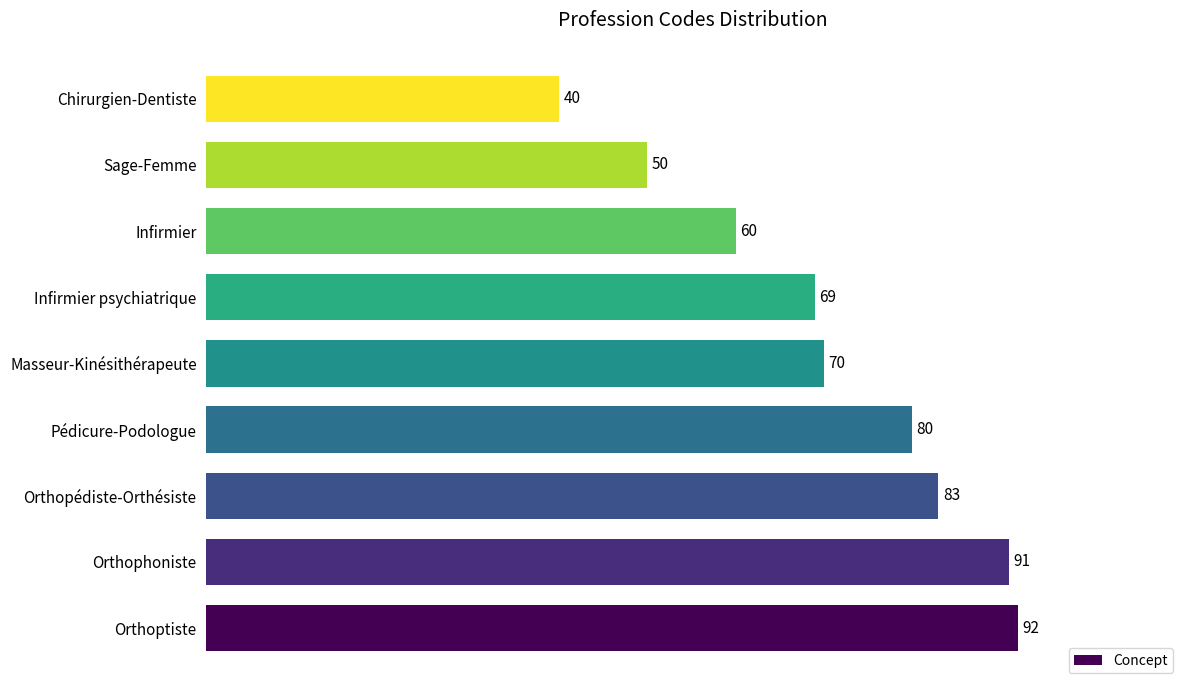

Reading bottom to top, extract all data points from this chart.

92	91	83	80	70	69	60	50	40